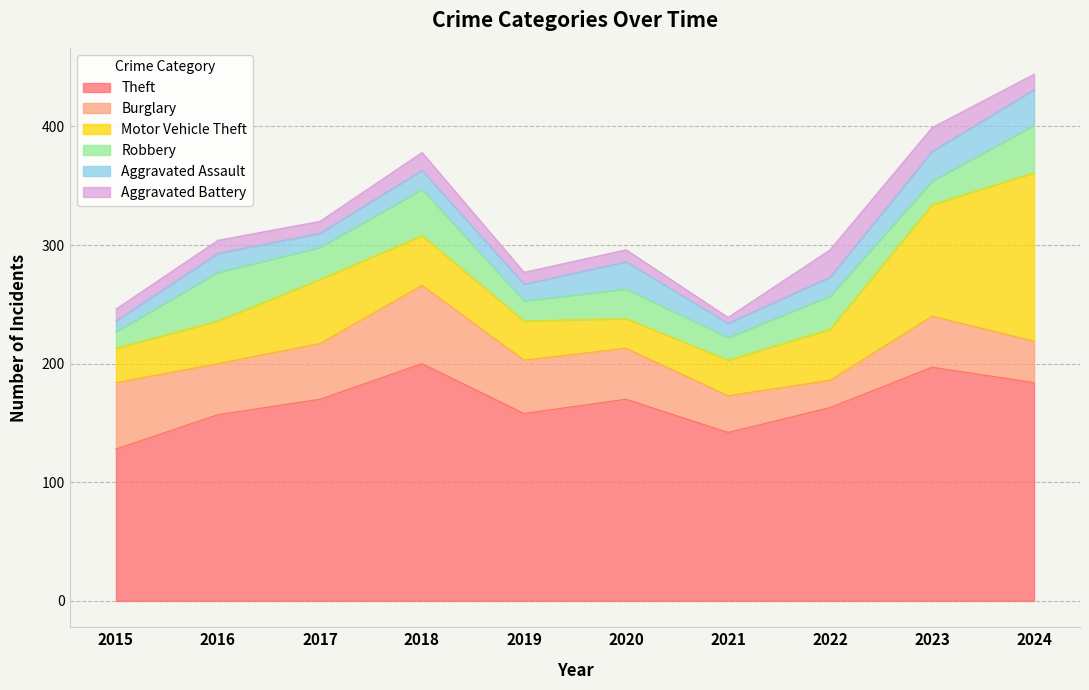

List the labels in order of Burglary value, largest first.

2018, 2015, 2017, 2019, 2016, 2020, 2023, 2024, 2021, 2022